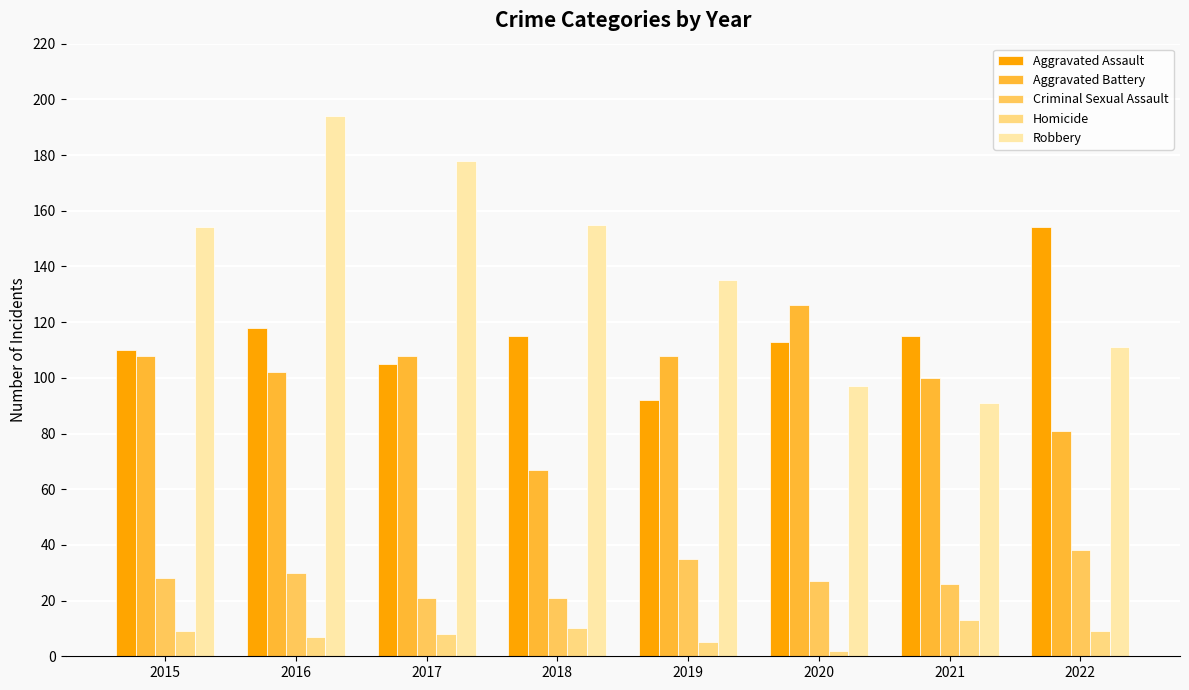

Reading left to right, what are all the values shown in this chart?

Aggravated Assault: 2015=110	2016=118	2017=105	2018=115	2019=92	2020=113	2021=115	2022=154
Aggravated Battery: 2015=108	2016=102	2017=108	2018=67	2019=108	2020=126	2021=100	2022=81
Criminal Sexual Assault: 2015=28	2016=30	2017=21	2018=21	2019=35	2020=27	2021=26	2022=38
Homicide: 2015=9	2016=7	2017=8	2018=10	2019=5	2020=2	2021=13	2022=9
Robbery: 2015=154	2016=194	2017=178	2018=155	2019=135	2020=97	2021=91	2022=111